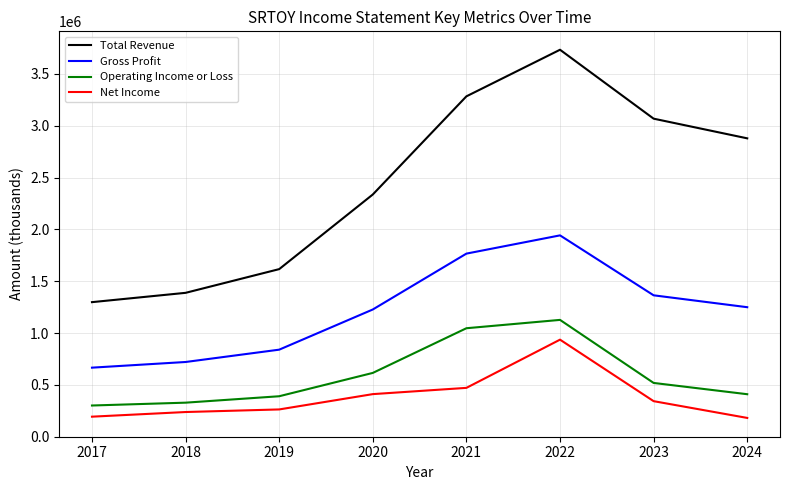

What is the total value across all series at 2024?

4718700